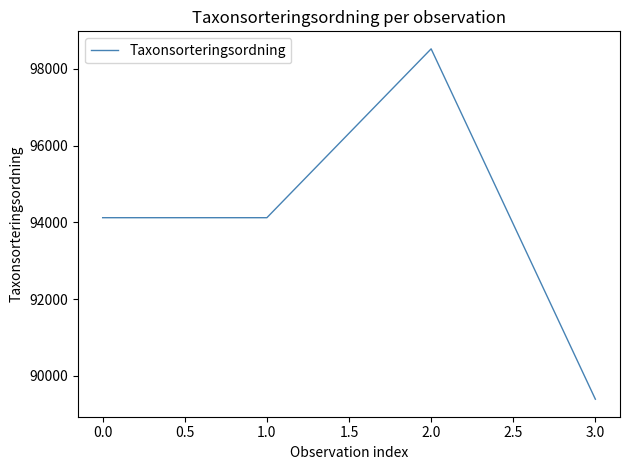

The value at 3.0 is 89392. True or false?

True